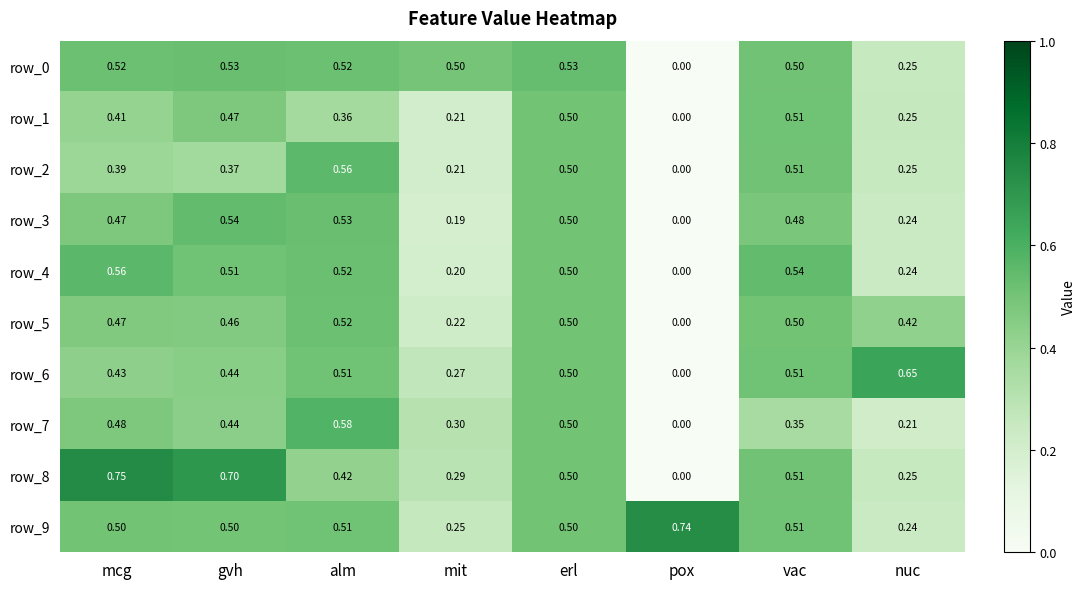

Which label corresponds to the largest value in the chart?

mcg